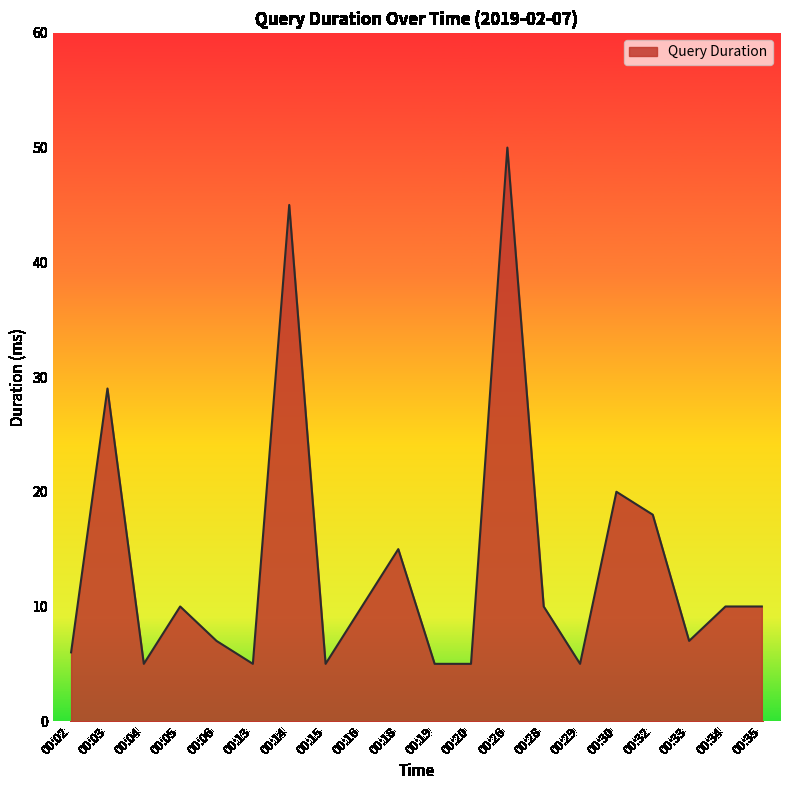

At which label is the value closest to 27?

00:03